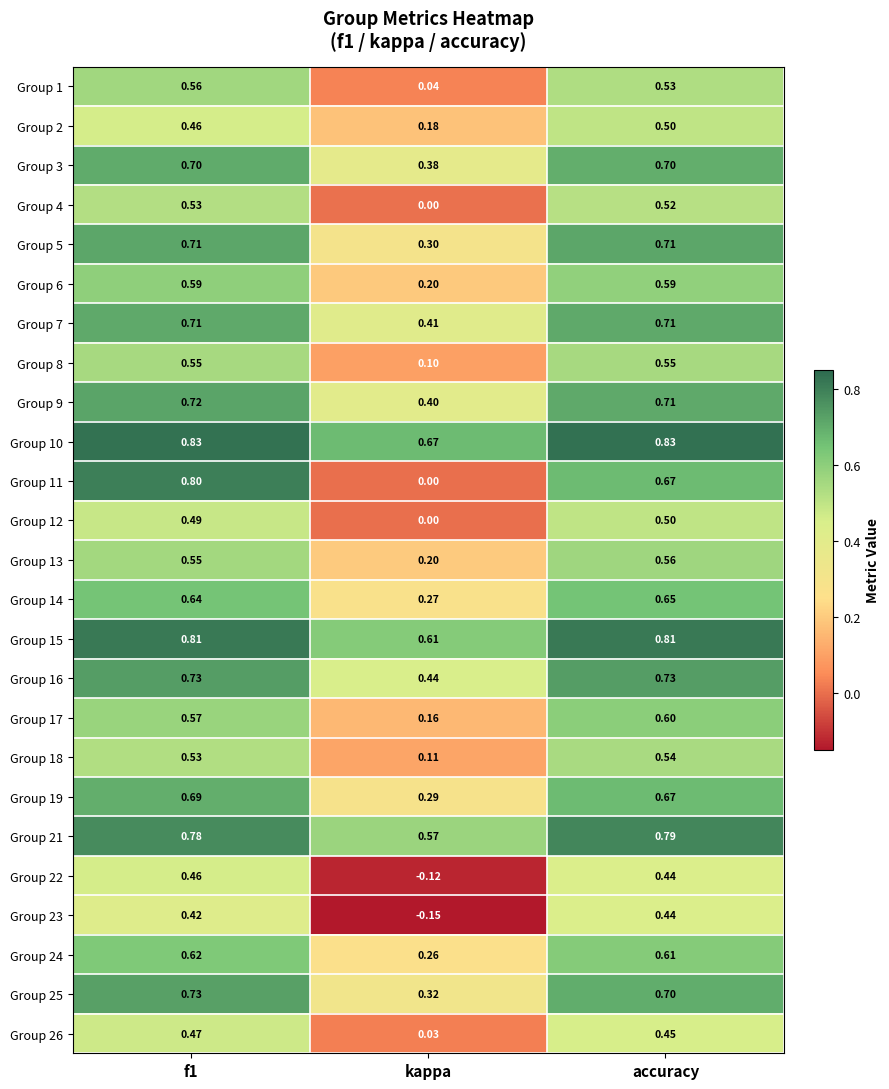

Where is Group 12 nearest to the value 0?

kappa